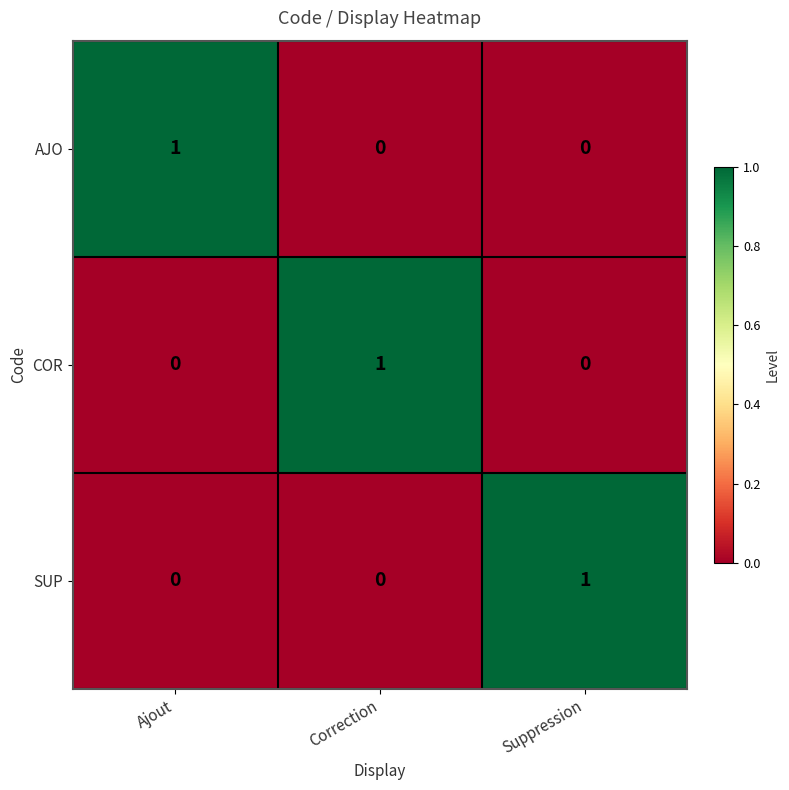

Reading left to right, what are all the values shown in this chart?

AJO: Ajout=1	Correction=0	Suppression=0
COR: Ajout=0	Correction=1	Suppression=0
SUP: Ajout=0	Correction=0	Suppression=1